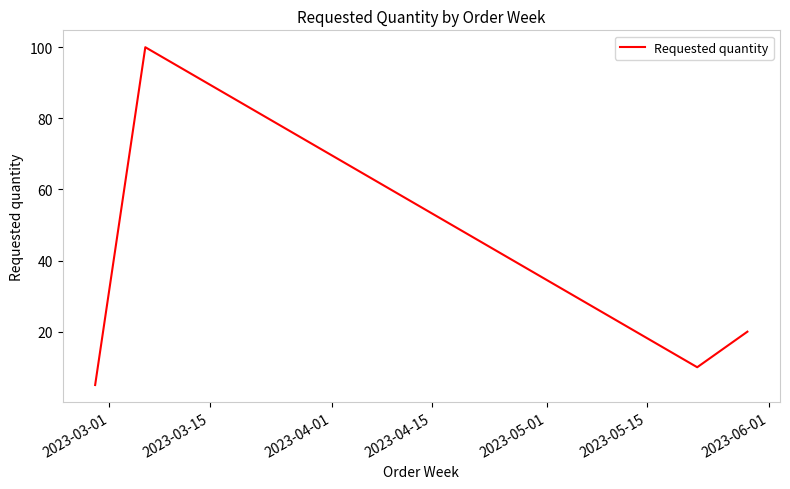

True or false: the data has more than 2 interior local peaks.

False